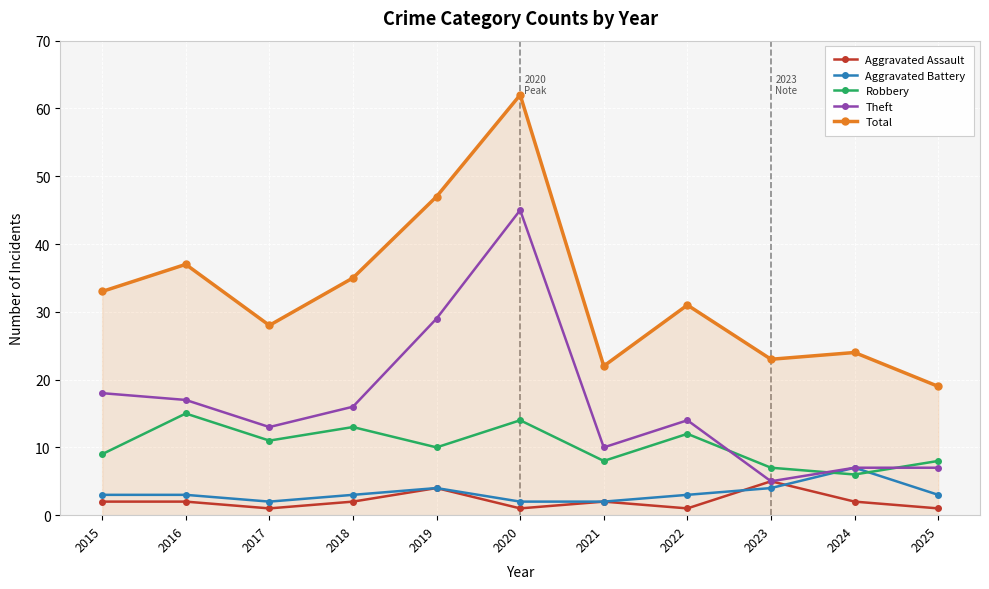

True or false: Total and Aggravated Battery intersect in this chart.

False